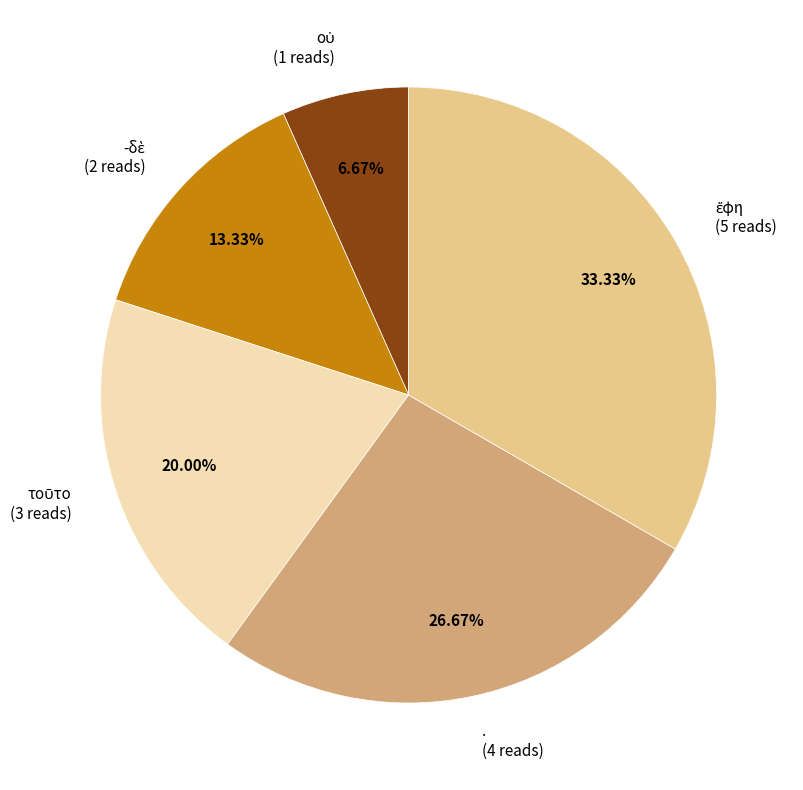

Is there a majority slice in this chart?

No